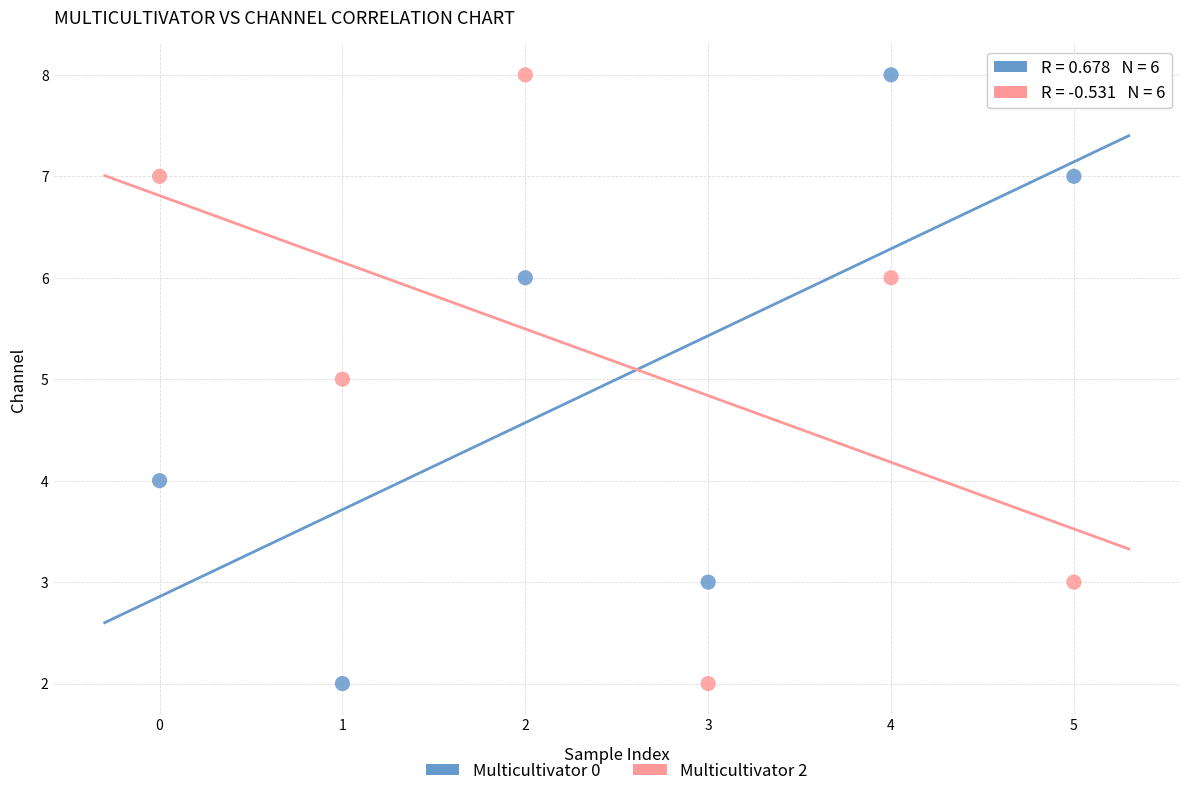

Across all data points, what is the range of Y values (max minus min)?

6